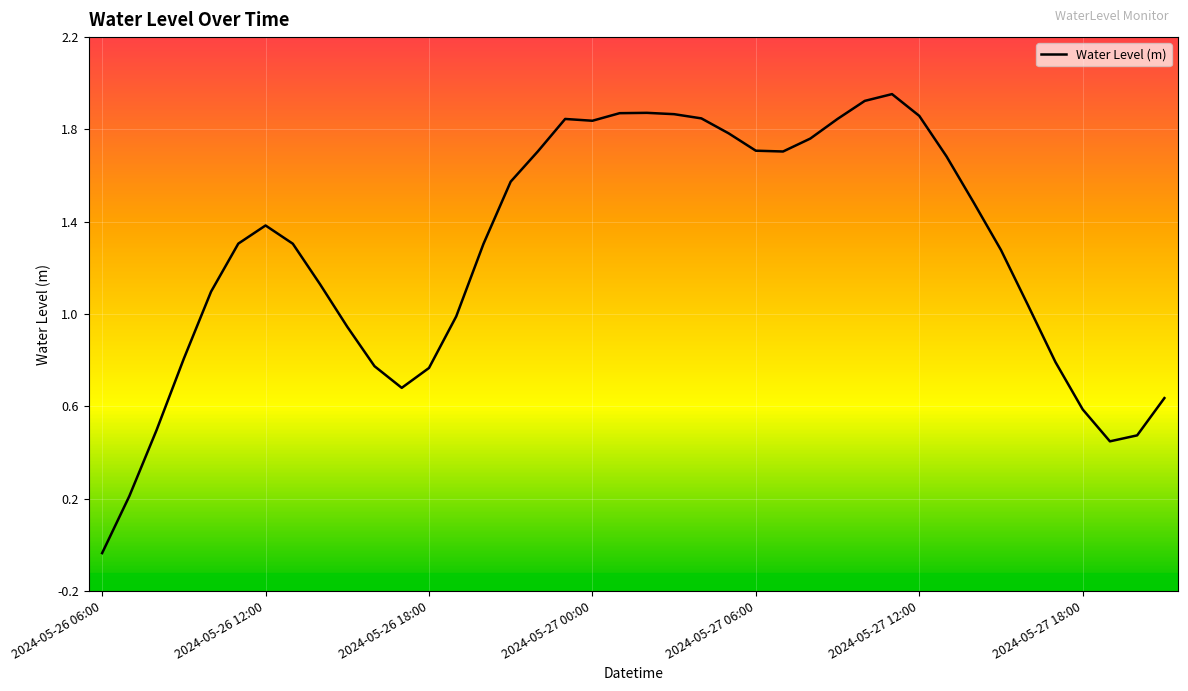

What is the maximum value shown in the chart?

2.0